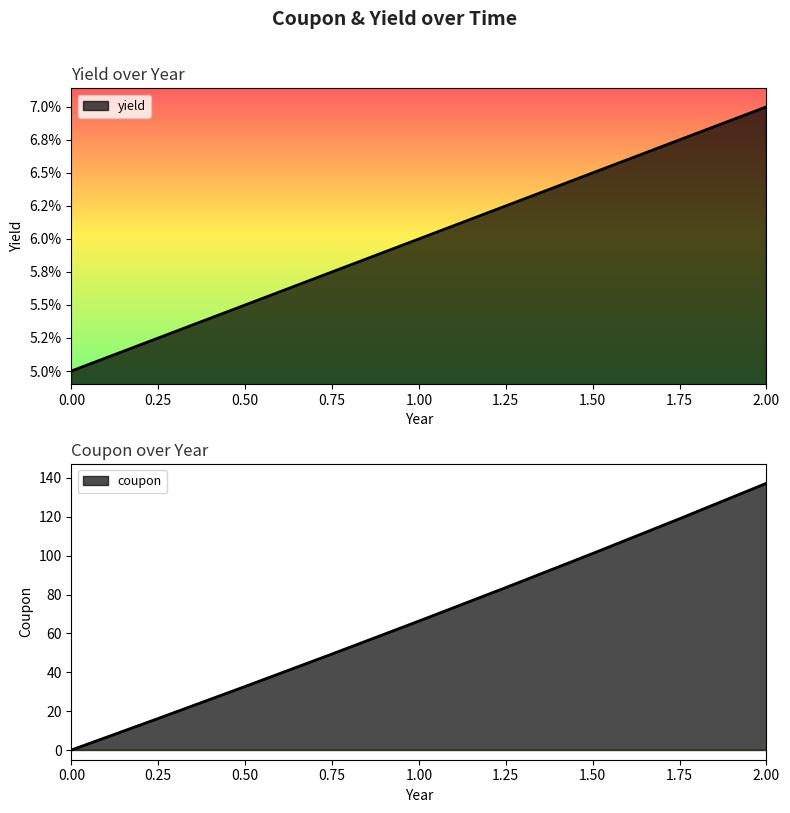

True or false: coupon has a value of 67.0 at 0.75.

False